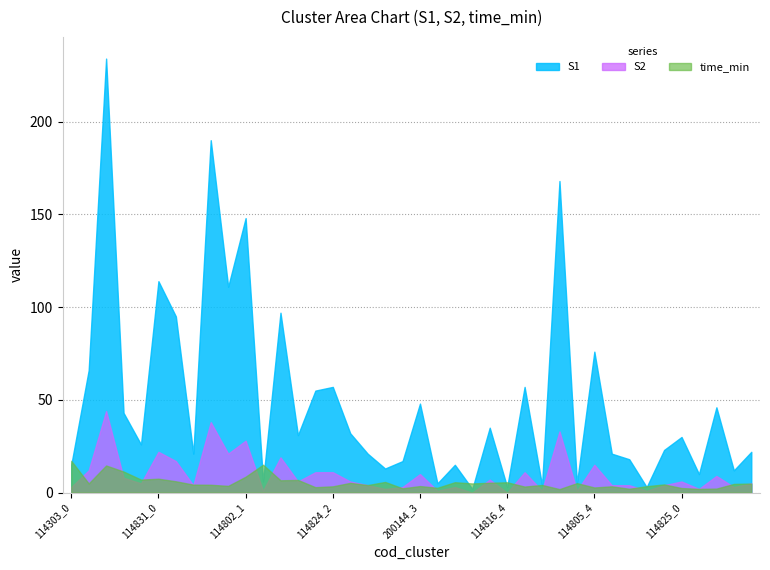

What is the spread (max minus min) of values at 114802_1?

139.4